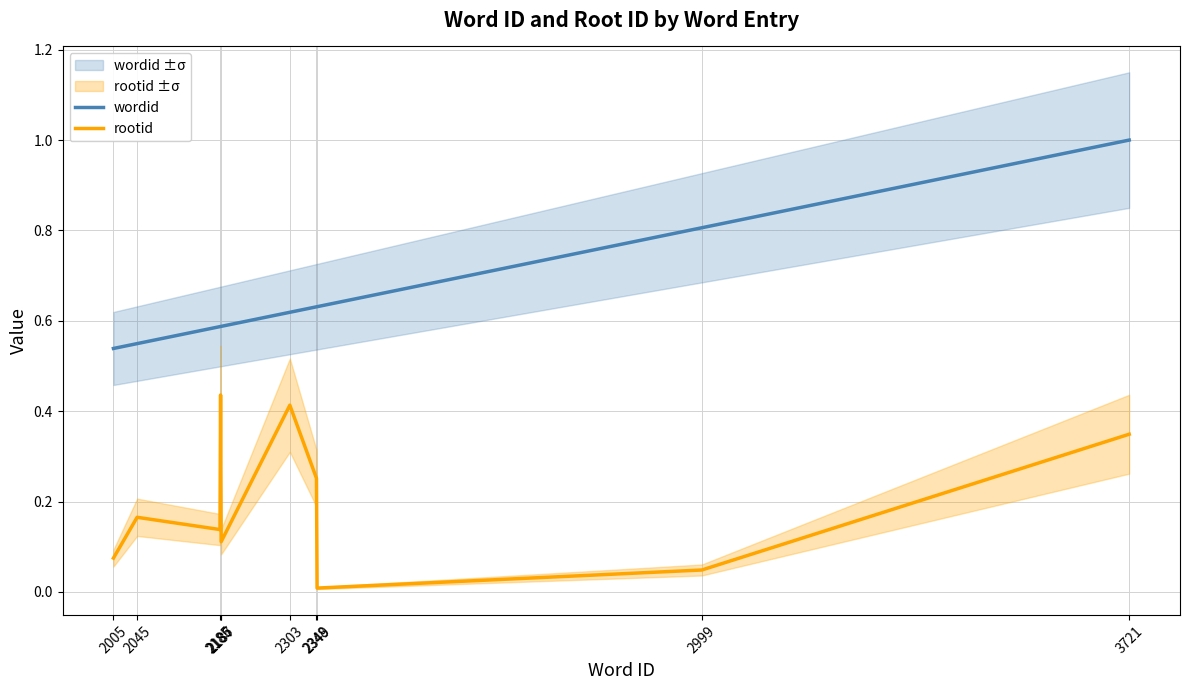

Is it true that rootid equals 0.2 at 2045?

True